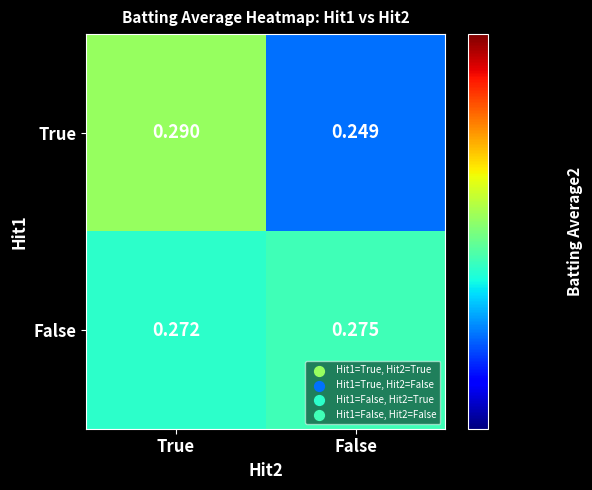

Between True and False, which series saw the biggest shift?

True